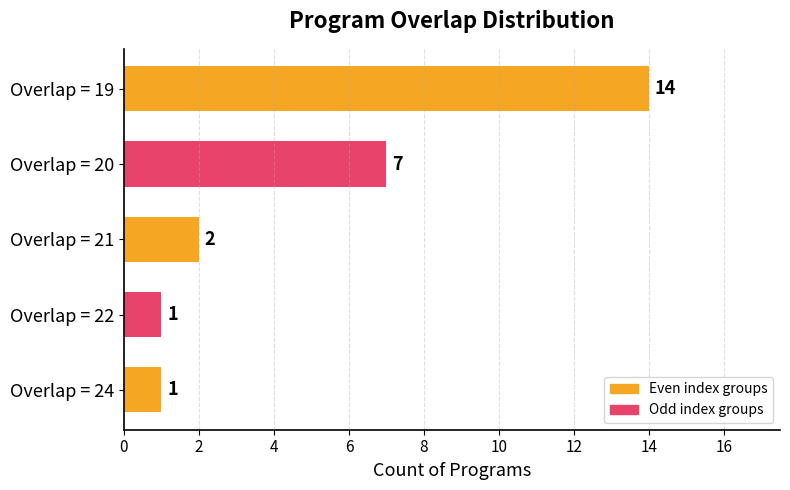

Is it true that the value at Overlap = 24 is 0?

False